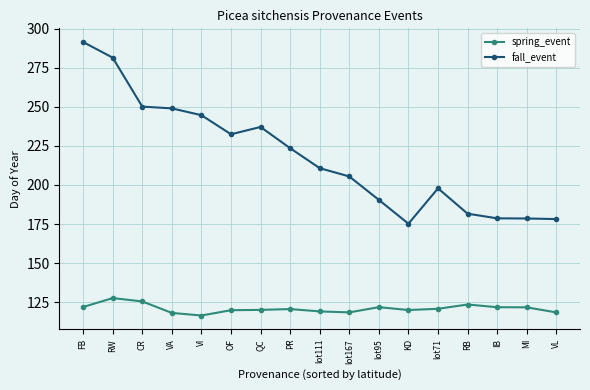

What is the label of the 15th point from the left?

IB